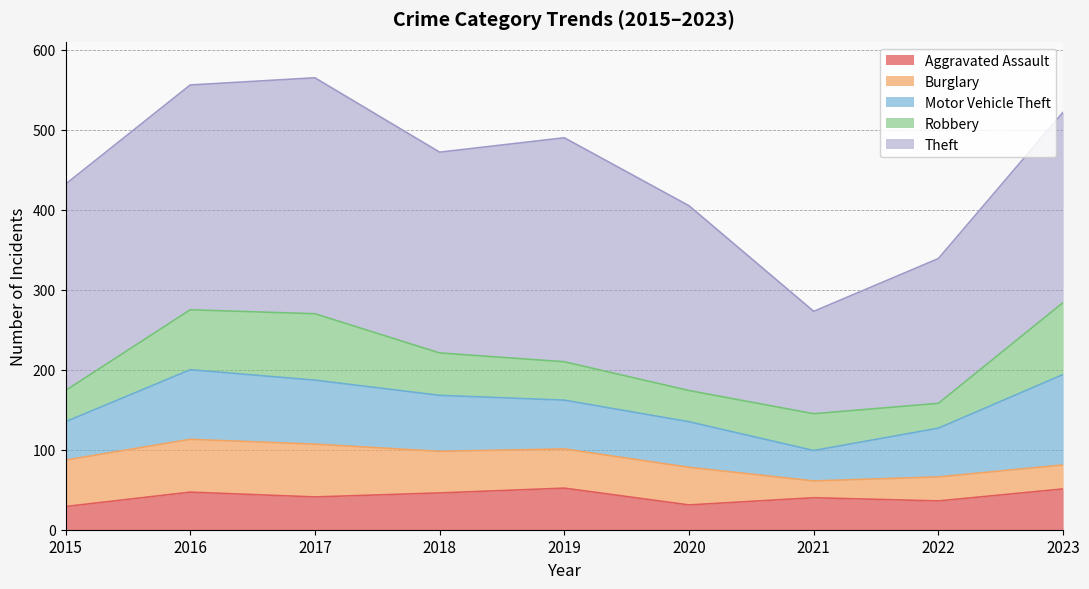

At which category is the sum across all series the highest?

2017